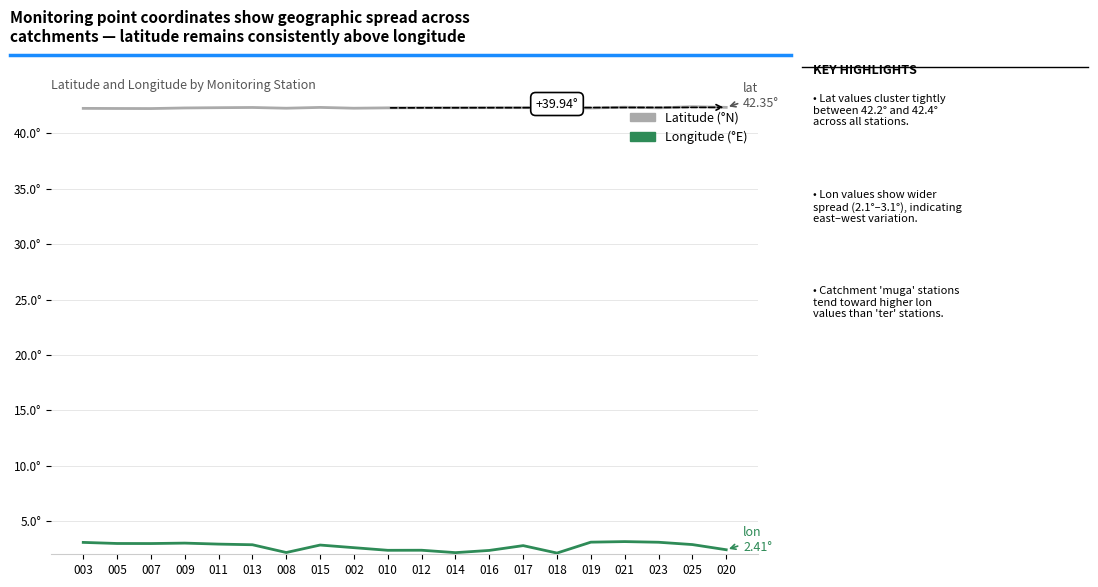

Is this an area chart (filled region under the line)?

No